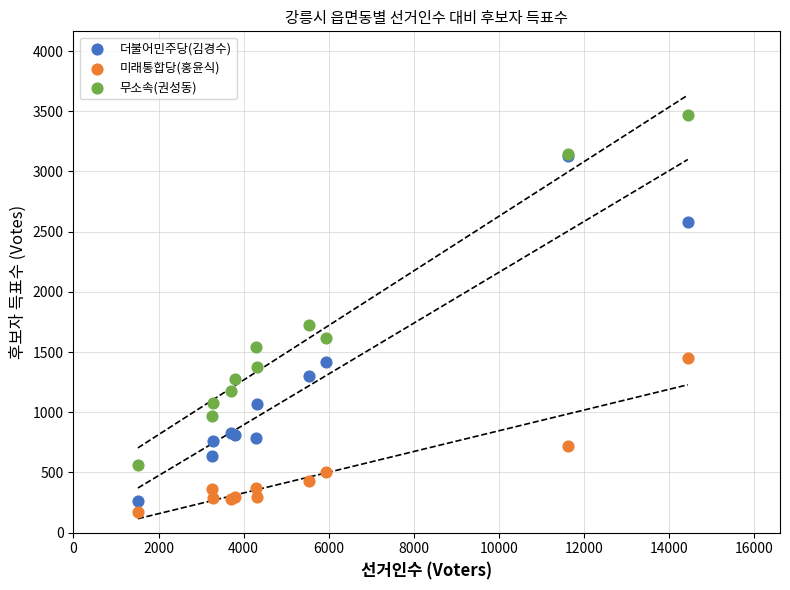

Across all series, what Y value is closest to 1821?

1729